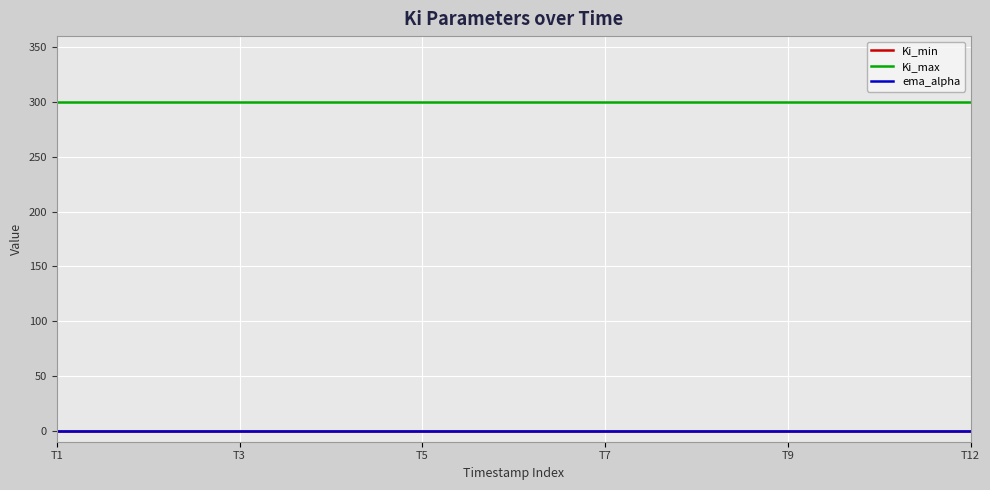

What is the greatest value displayed?

300.0